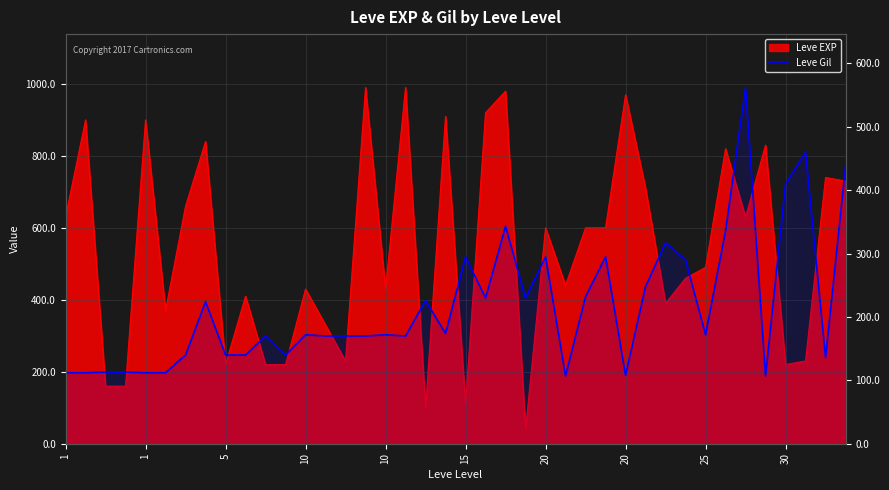

The value at 10 is 172. True or false?

True